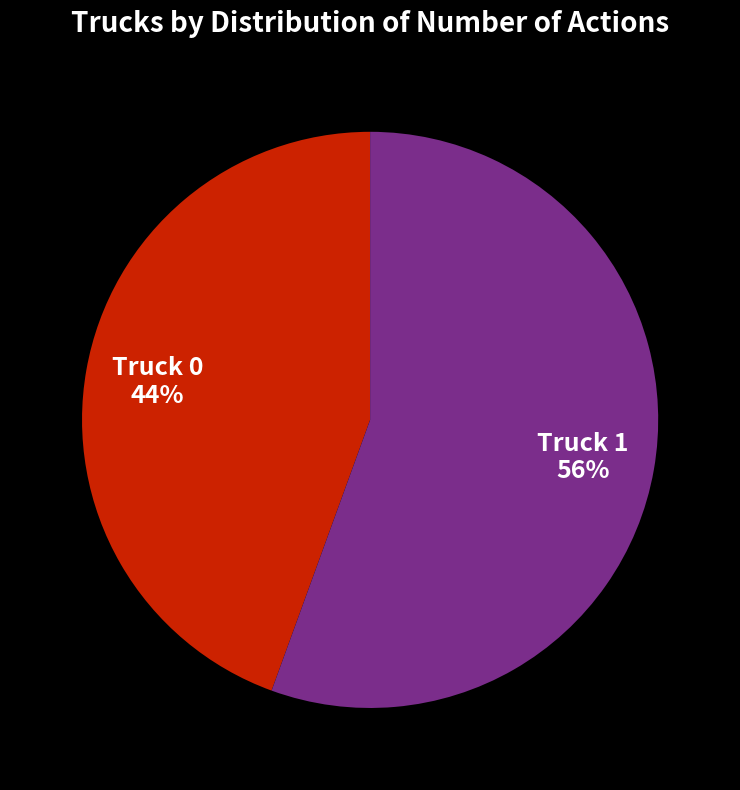

Which has a higher value, Truck 1 or Truck 0?

Truck 1